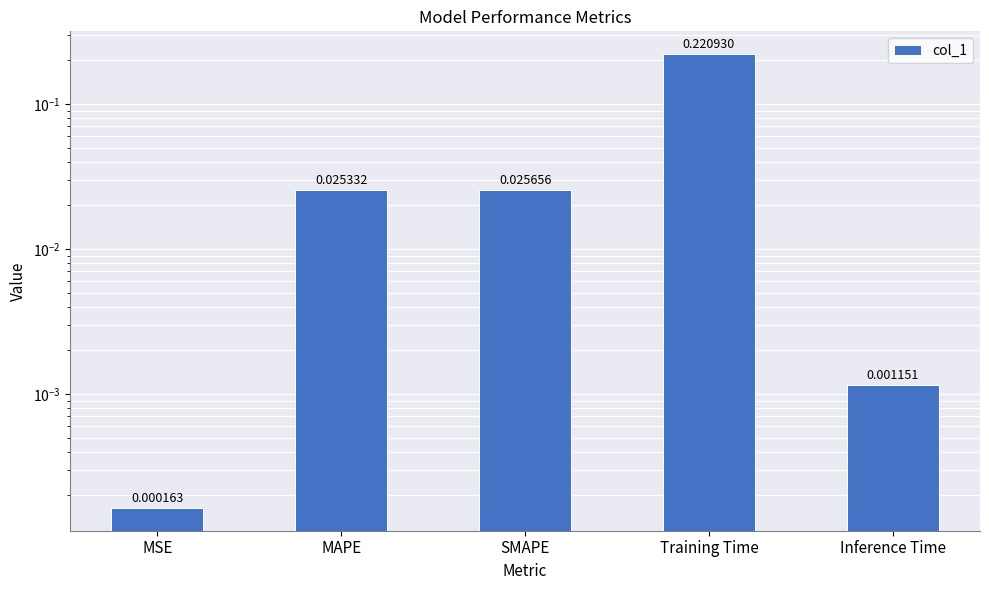

What is the difference between the values at Training Time and Inference Time?

0.2